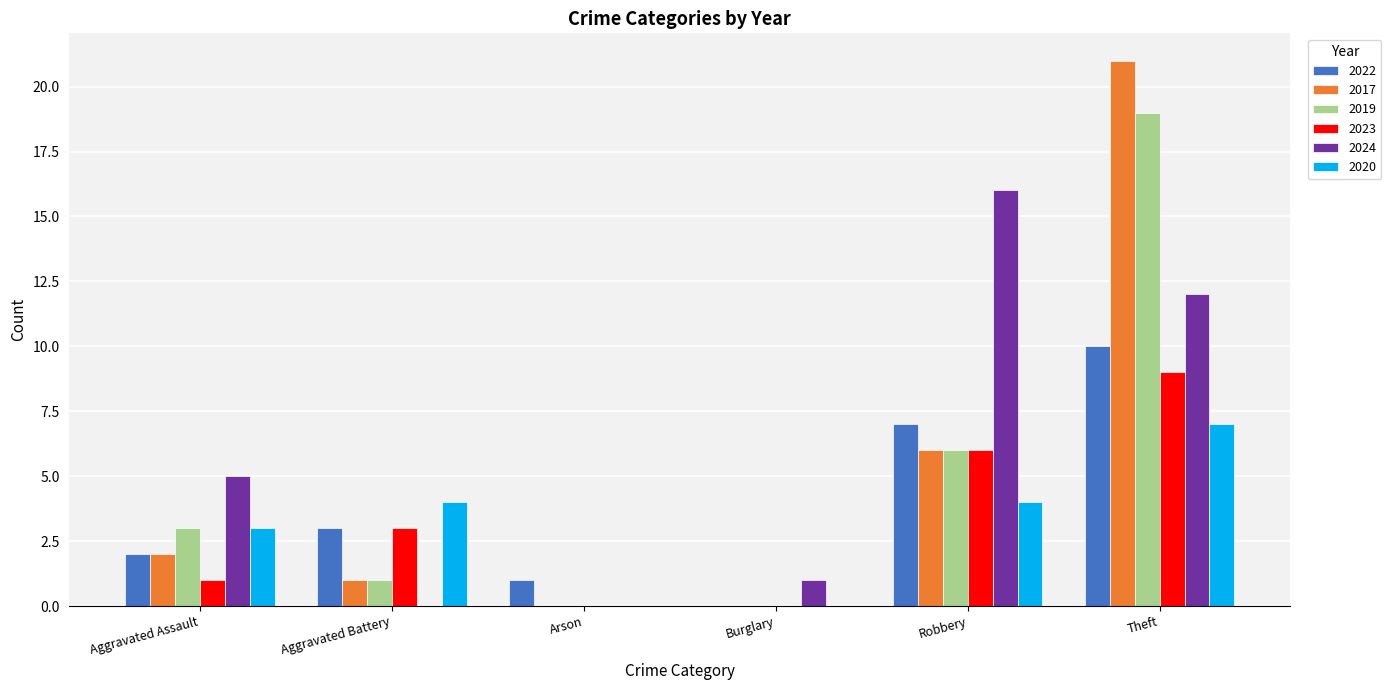

Reading left to right, list all the values displayed in this chart.

2022: Aggravated Assault=2	Aggravated Battery=3	Arson=1	Burglary=0	Robbery=7	Theft=10
2017: Aggravated Assault=2	Aggravated Battery=1	Arson=0	Burglary=0	Robbery=6	Theft=21
2019: Aggravated Assault=3	Aggravated Battery=1	Arson=0	Burglary=0	Robbery=6	Theft=19
2023: Aggravated Assault=1	Aggravated Battery=3	Arson=0	Burglary=0	Robbery=6	Theft=9
2024: Aggravated Assault=5	Aggravated Battery=0	Arson=0	Burglary=1	Robbery=16	Theft=12
2020: Aggravated Assault=3	Aggravated Battery=4	Arson=0	Burglary=0	Robbery=4	Theft=7